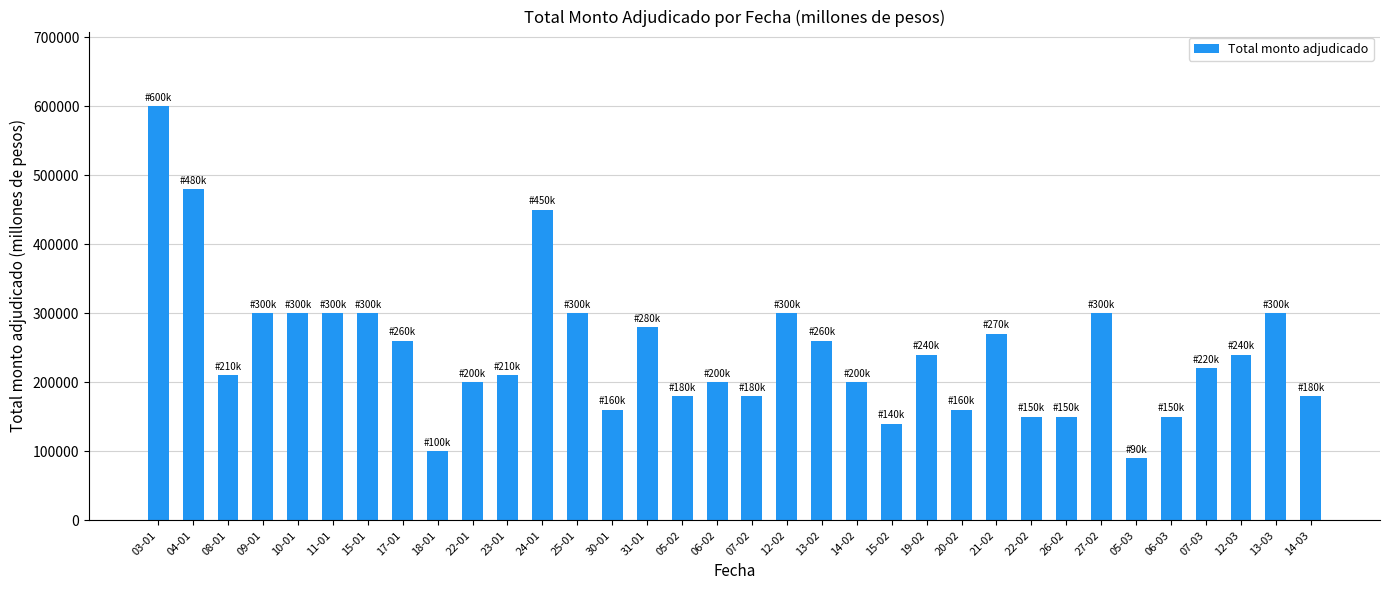

What is the sum of the values at 13-02 and 26-02?

410000